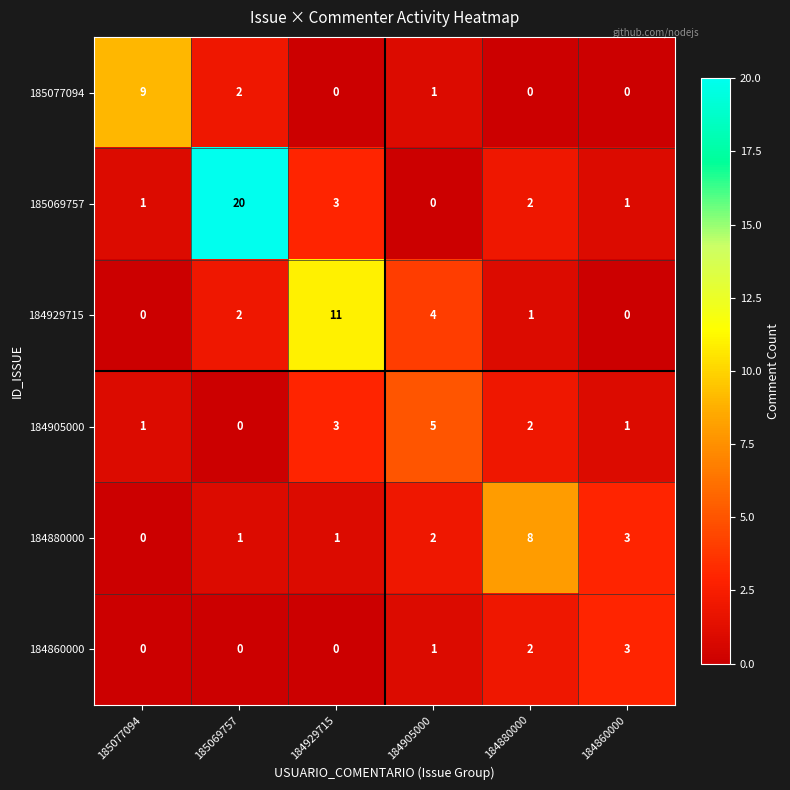

Which series has the largest total across all categories?

185069757